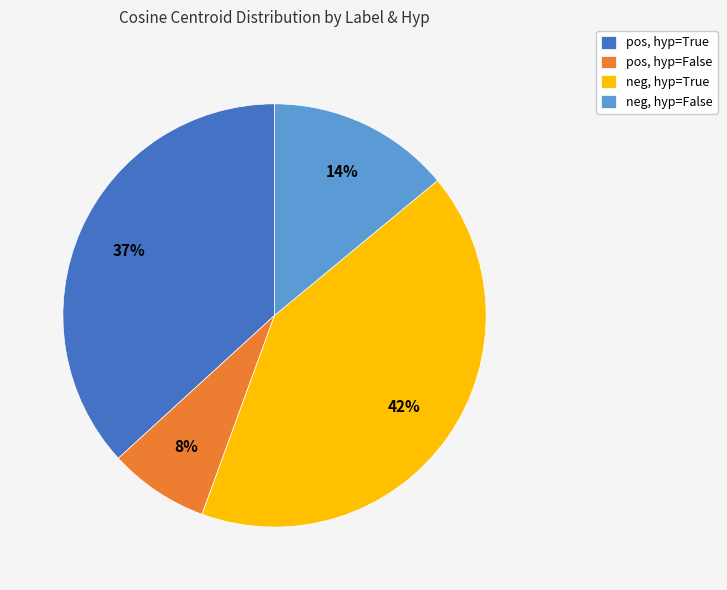

Is there a majority slice in this chart?

No